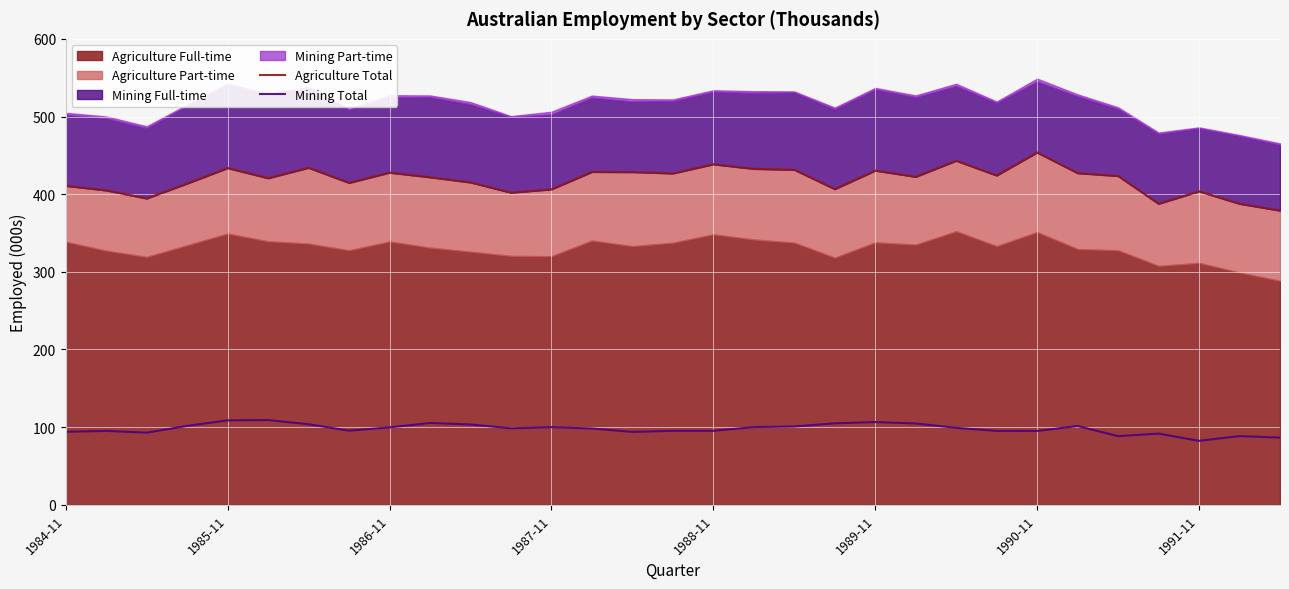

True or false: Agriculture Total and Mining Total cross at least once.

False